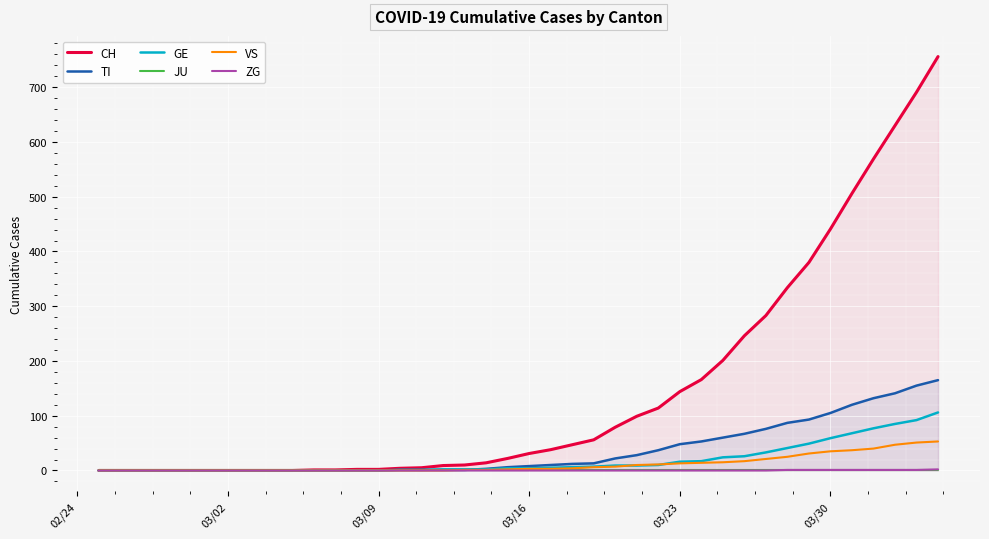

What is the highest value of the TI series?

165